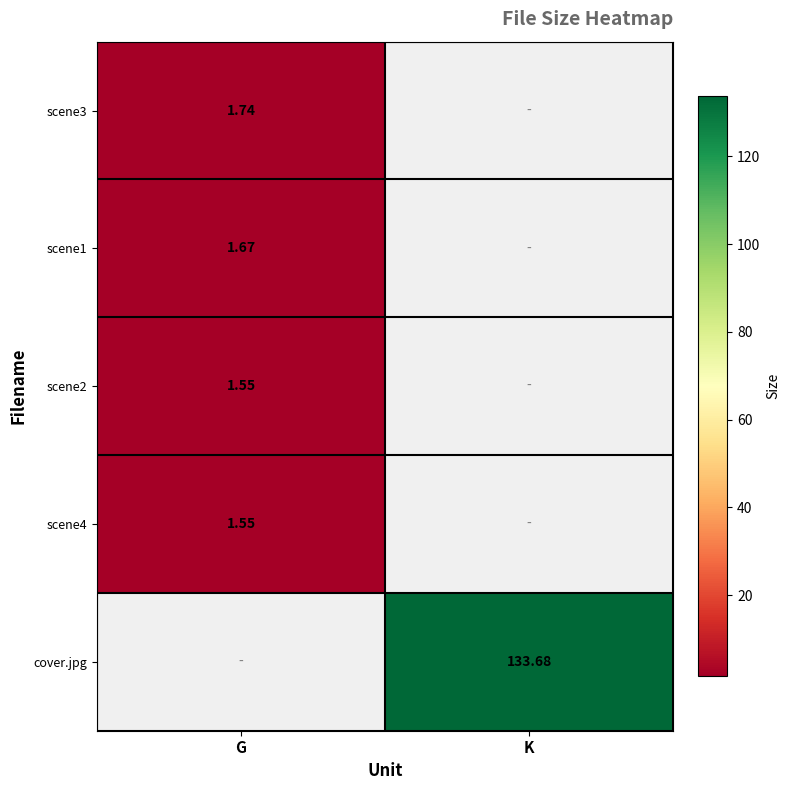

Is the value of scene1 at G greater than the value of scene3 at G?

No